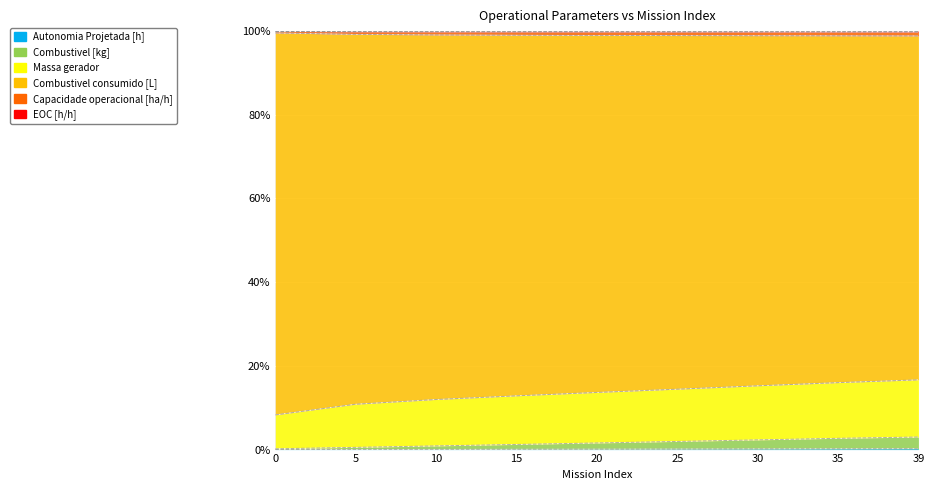

Is the value of Massa gerador at 35 greater than the value of Combustivel [kg] at 39?

Yes